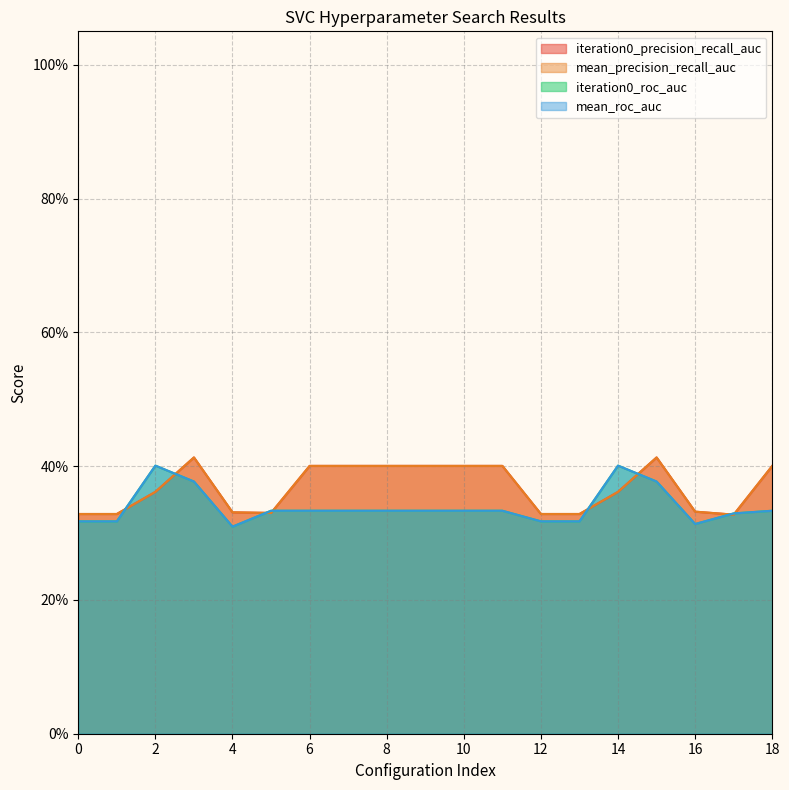

Rank the series at 17 from highest to lowest value.

iteration0_roc_auc, mean_roc_auc, iteration0_precision_recall_auc, mean_precision_recall_auc